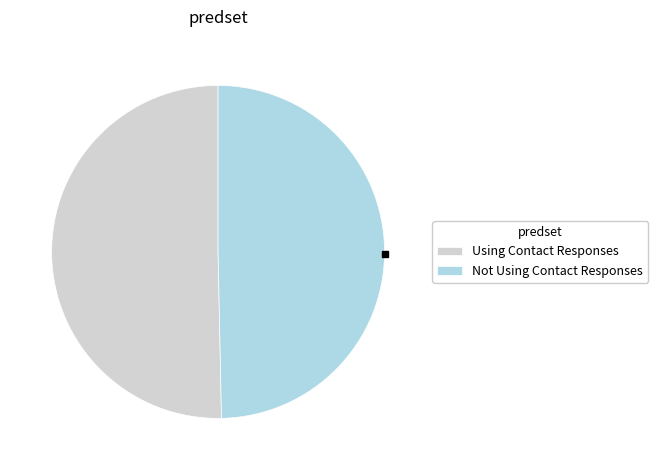

Is it true that Using Contact Responses is 64% of the pie?

False